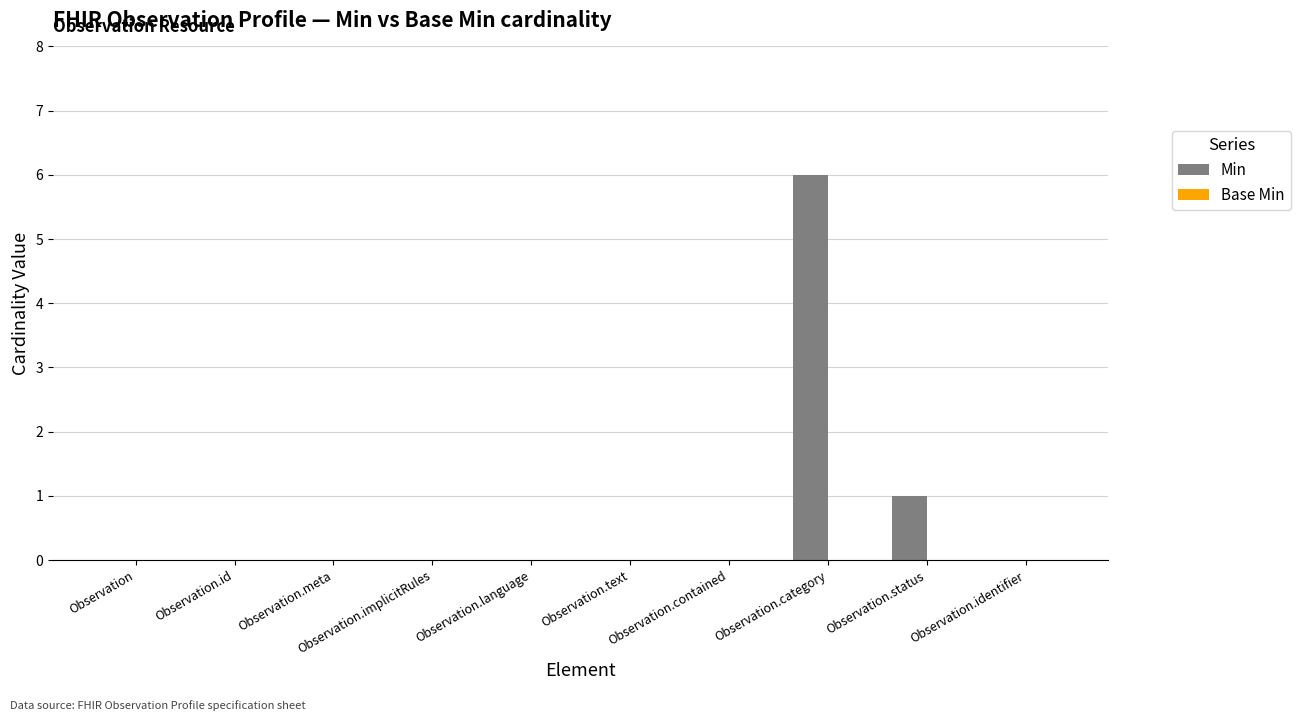

The chart shows a value of 9 at Observation.category. True or false?

False